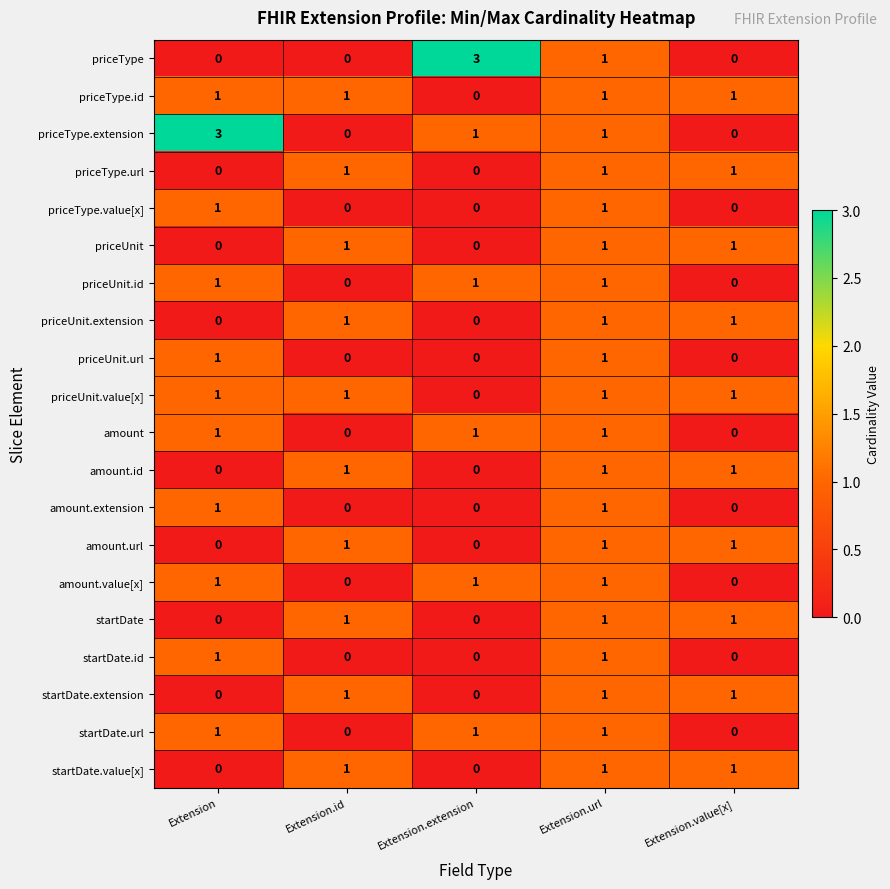

At which category is the sum across all series the highest?

Extension.url